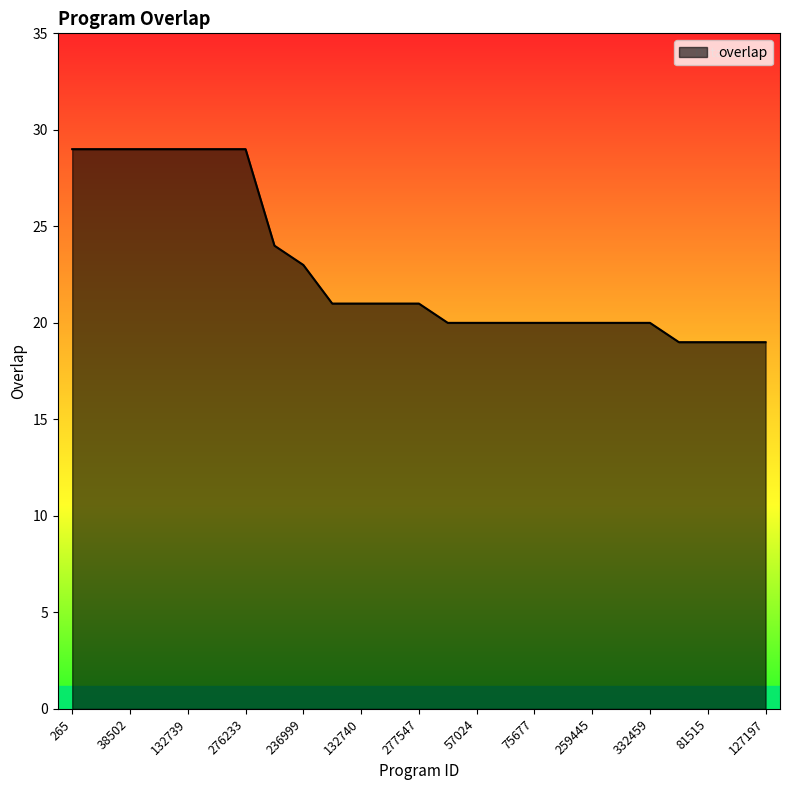

What is the smallest value displayed?

19